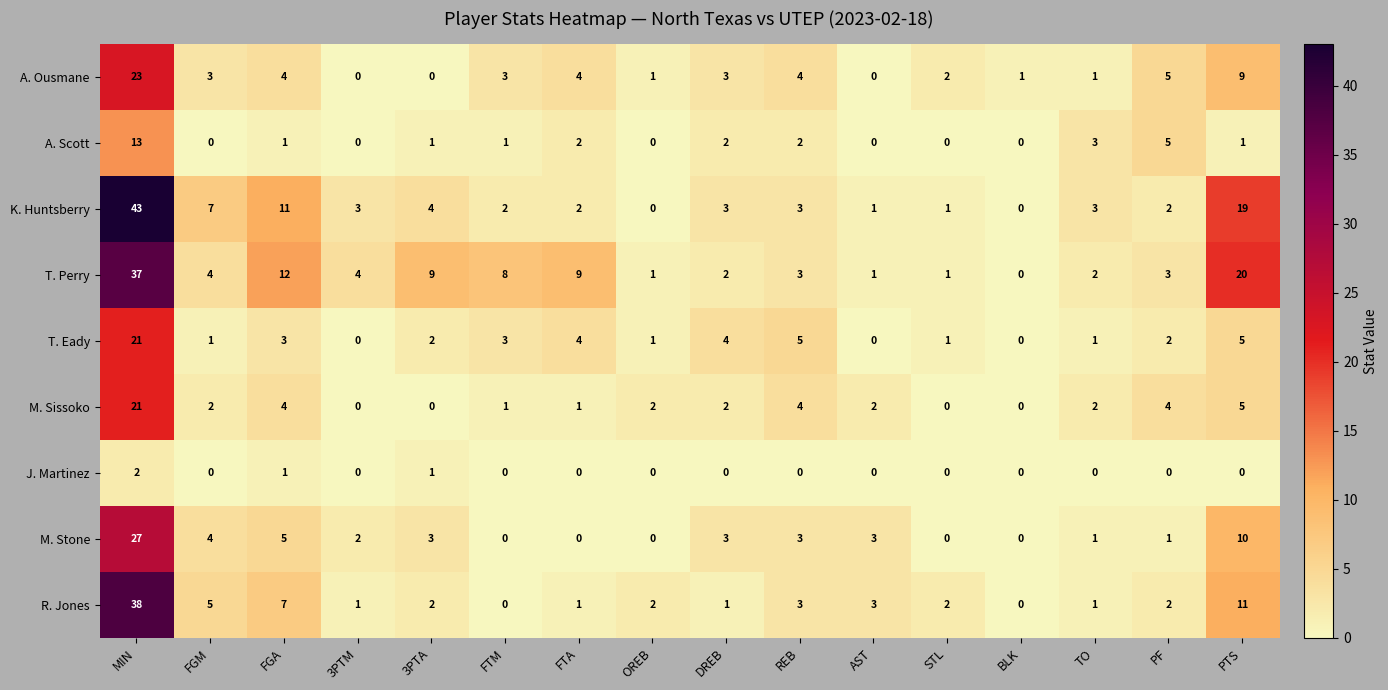

Where does the A. Scott series first go above 1?

MIN